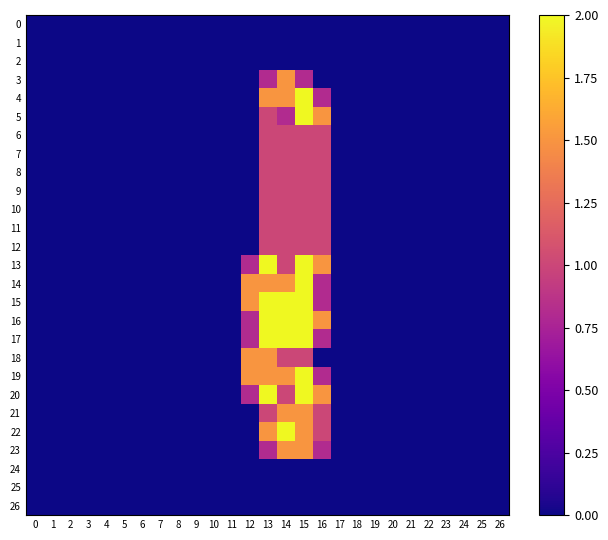

Which has a higher value, 22 or 9?

22